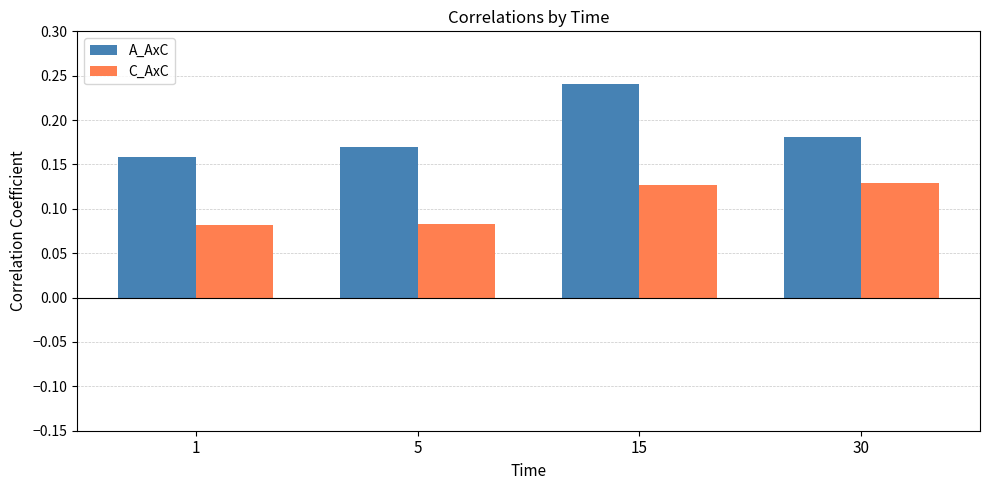

Is it true that C_AxC equals 0.2 at 30?

False